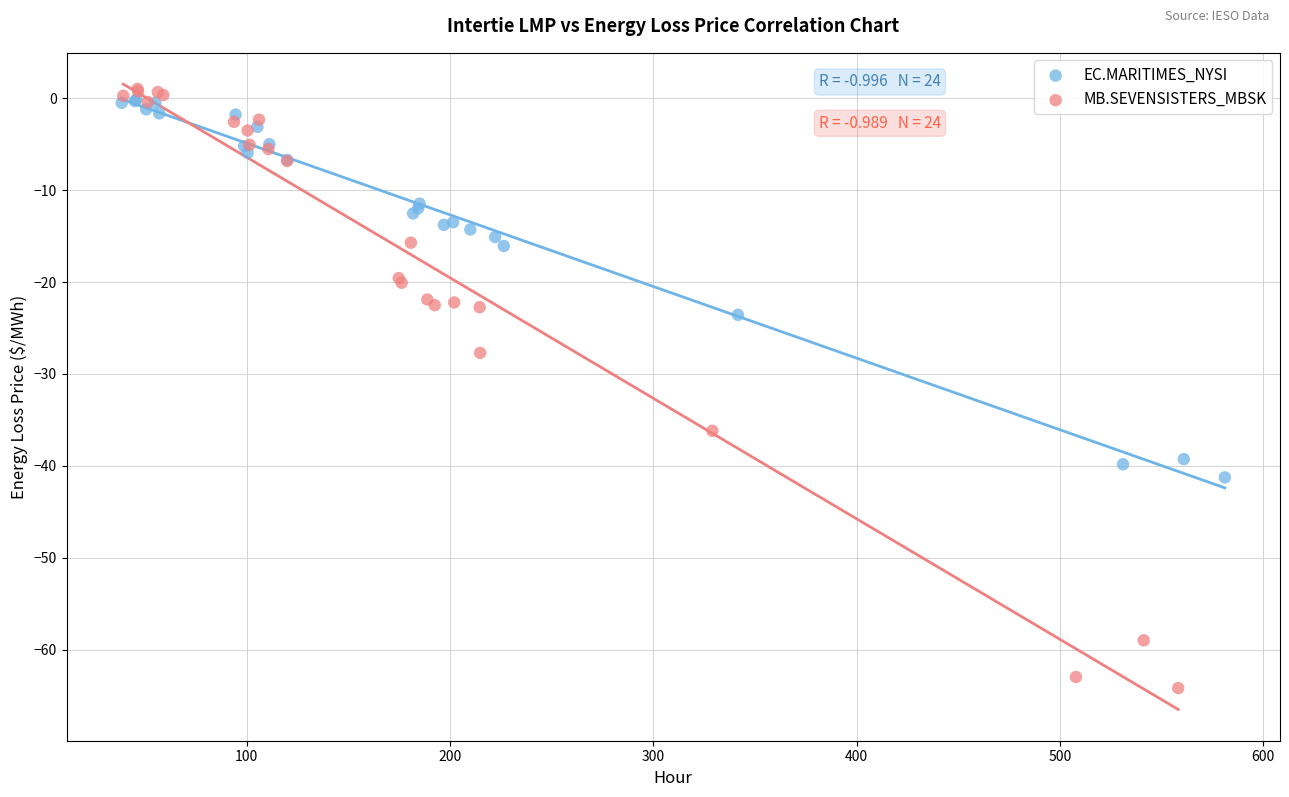

What are all the series names shown in the legend?

EC.MARITIMES_NYSI, MB.SEVENSISTERS_MBSK